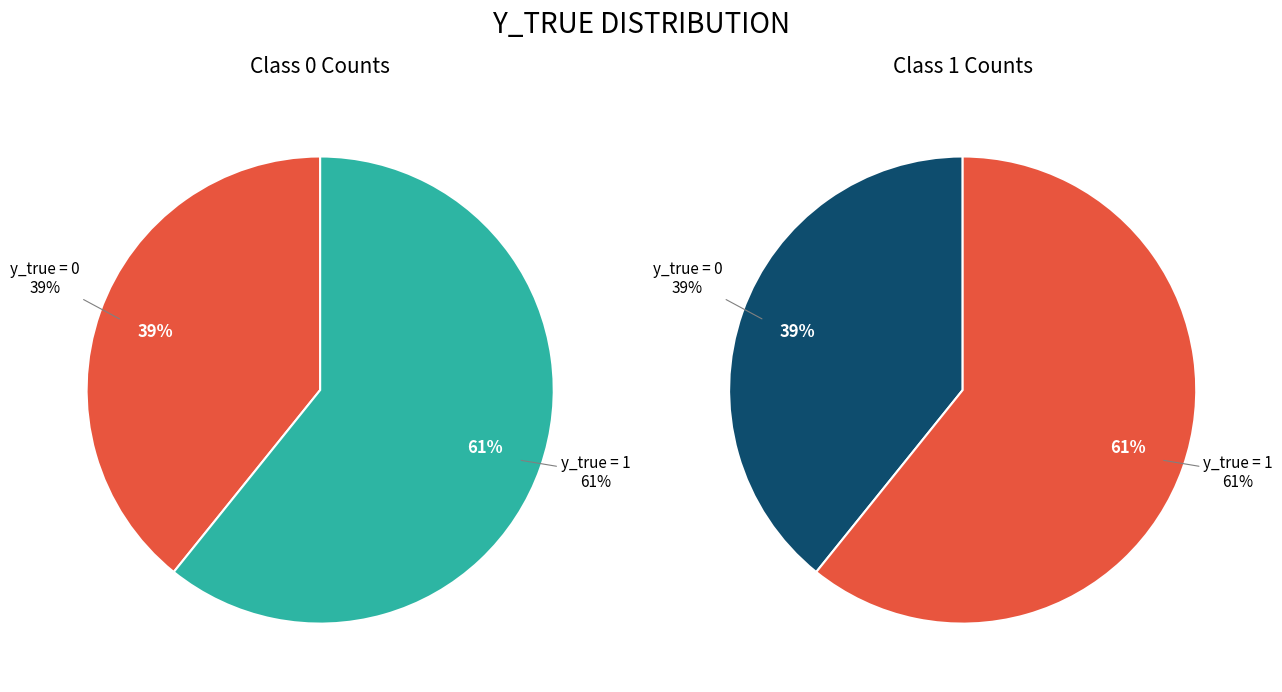

Is it true that y_true=0 is 30% of the pie?

False